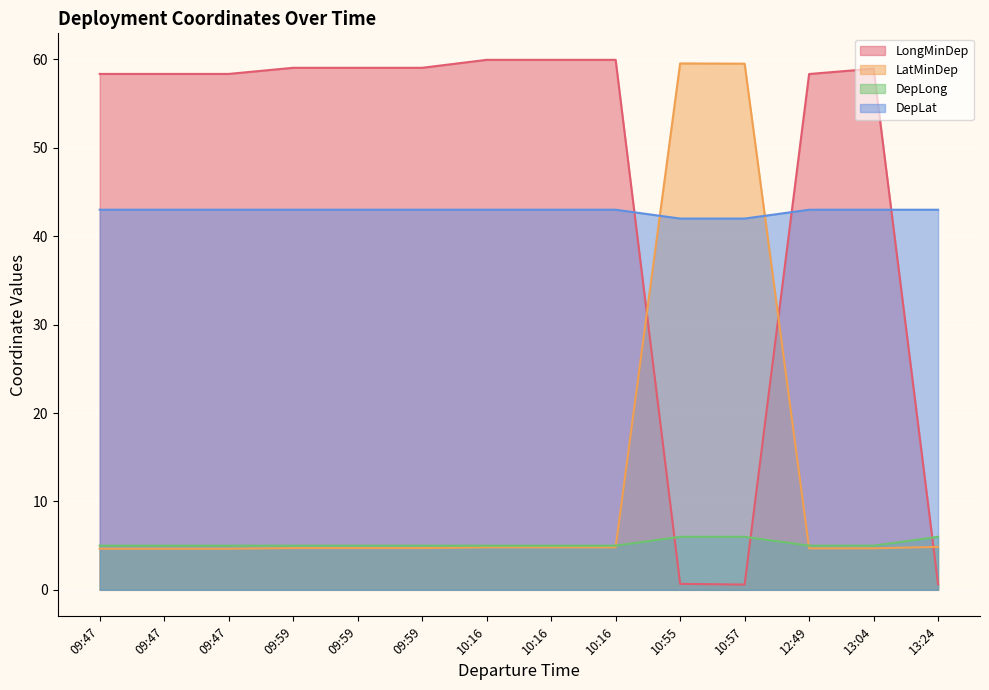

At how many categories does at least one series exceed 7?

14